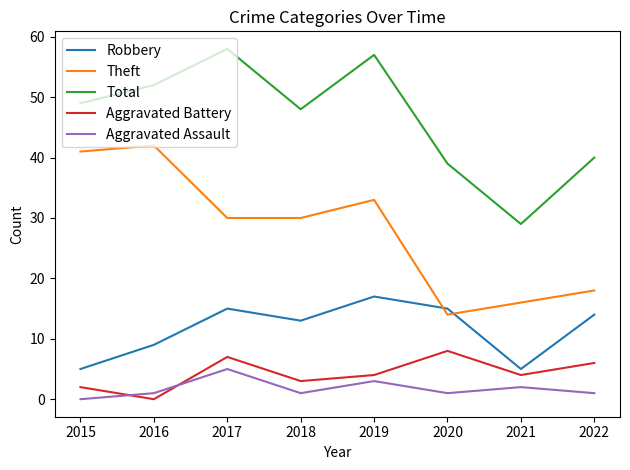

At which label does Total reach its minimum?

2021